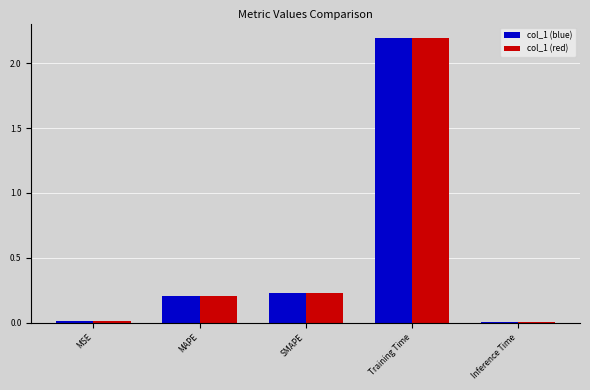

What is the approximate value of col_1 (red) at Training Time?

2.2